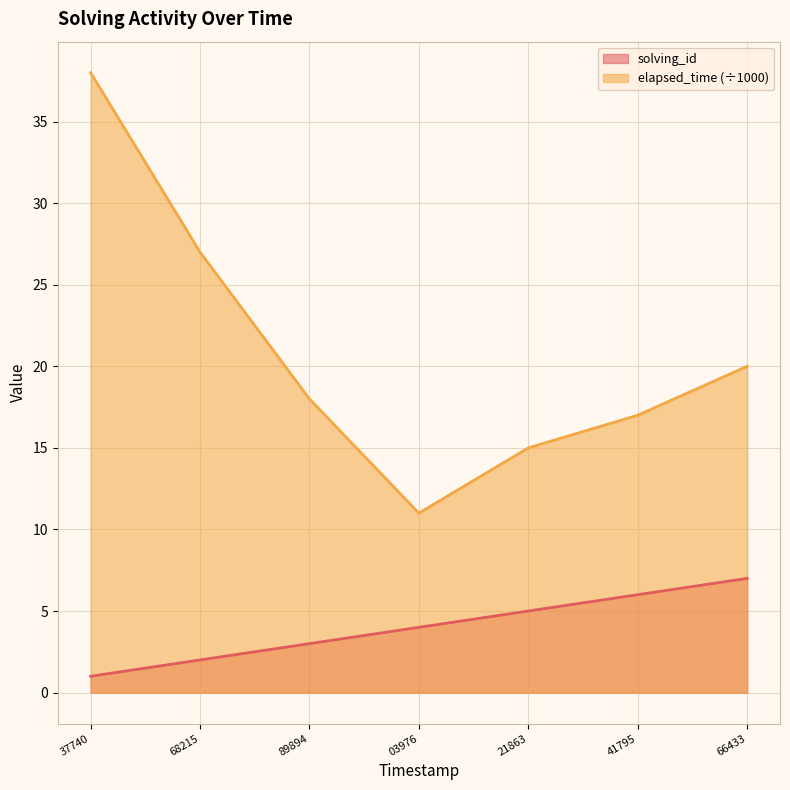

Which series has the largest total across all categories?

elapsed_time (÷1000)